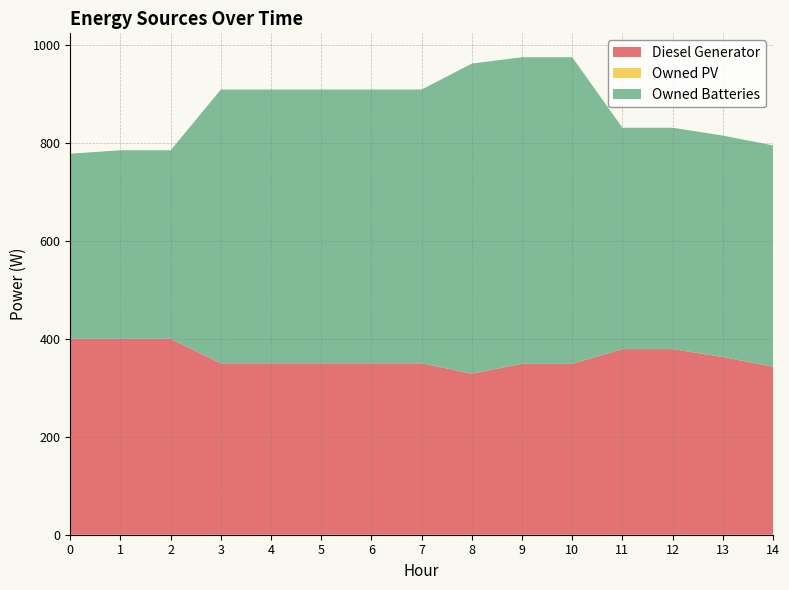

Reading left to right, what are all the values shown in this chart?

Diesel Generator: 400.0	400.0	400.0	350.0	350.0	350.0	350.0	350.0	329.0	349.0	349.0	379.0	379.0	363.0	343.0
Owned PV: 0.0	0.0	0.0	0.0	0.0	0.0	0.0	0.0	0.0	0.0	0.0	0.0	0.0	0.0	0.0
Owned Batteries: 378.0	385.0	385.0	559.0	559.0	559.0	559.0	559.0	633.0	626.0	626.0	452.0	452.0	452.0	452.0